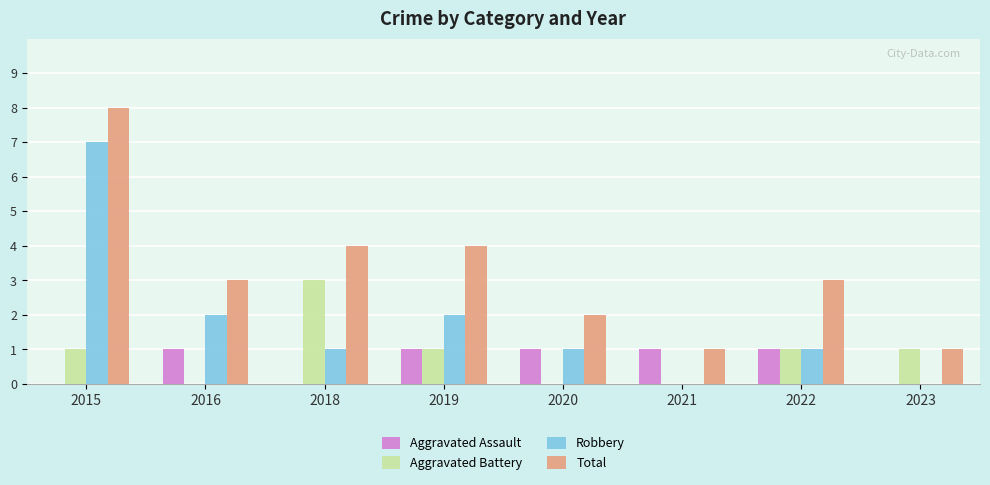

What is the sum of all Robbery values?

14